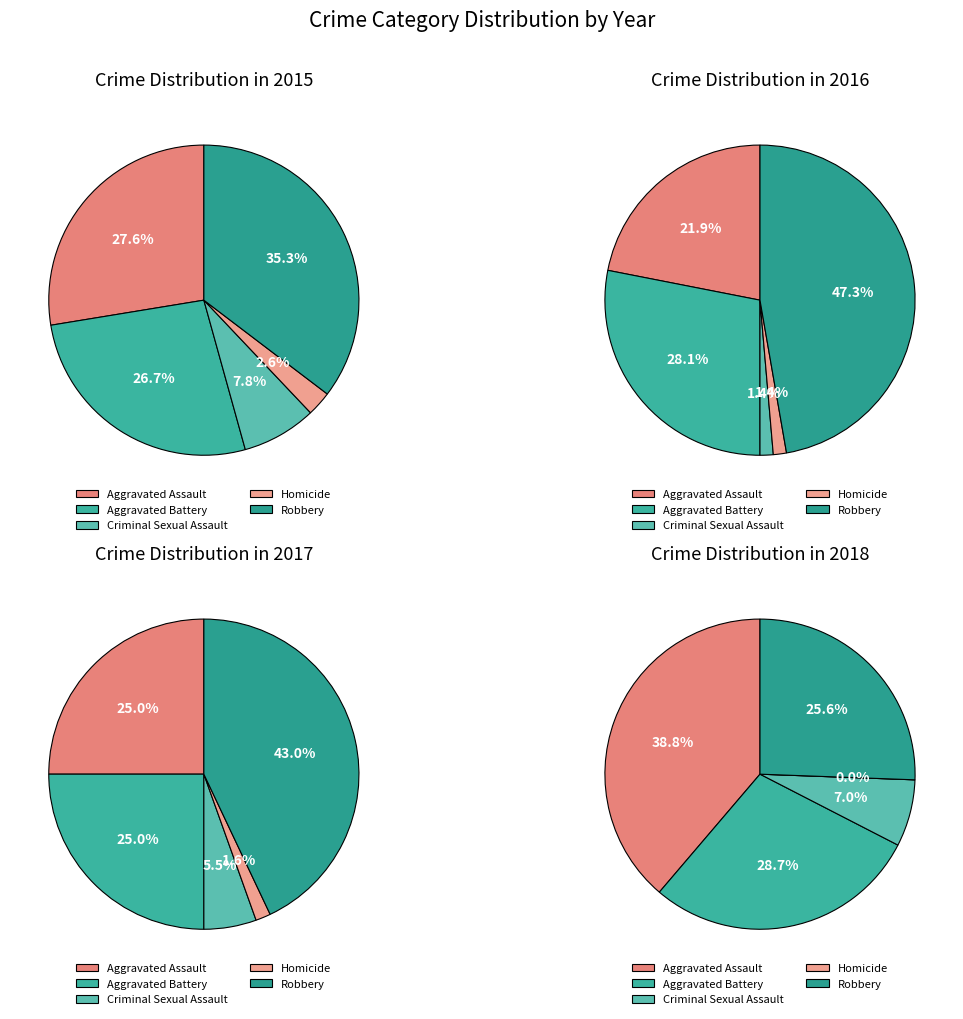

Which has a higher value, Aggravated Assault or Homicide?

Aggravated Assault